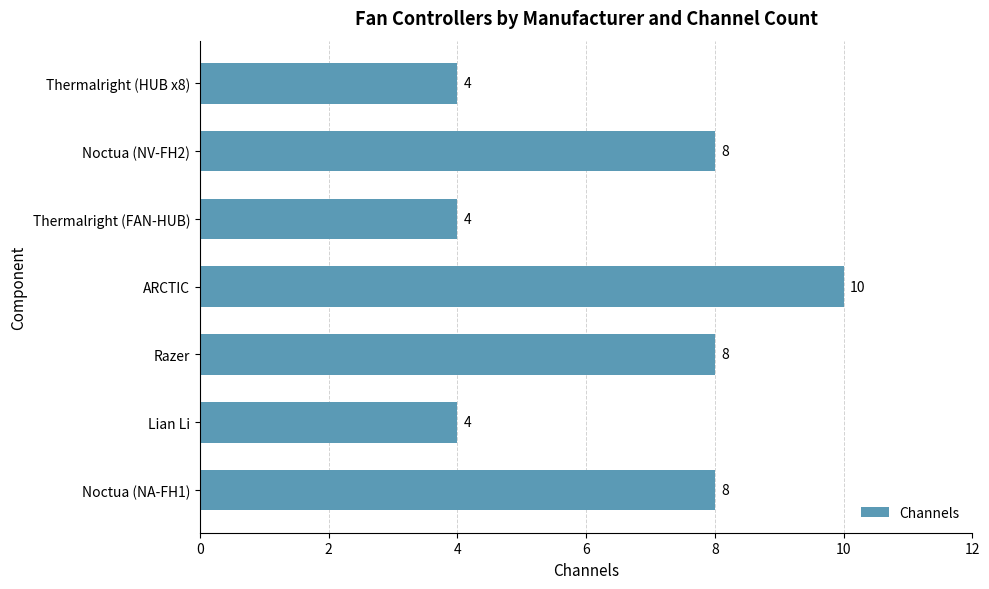

What is the label of the 1st bar from the bottom?

Noctua (NA-FH1)